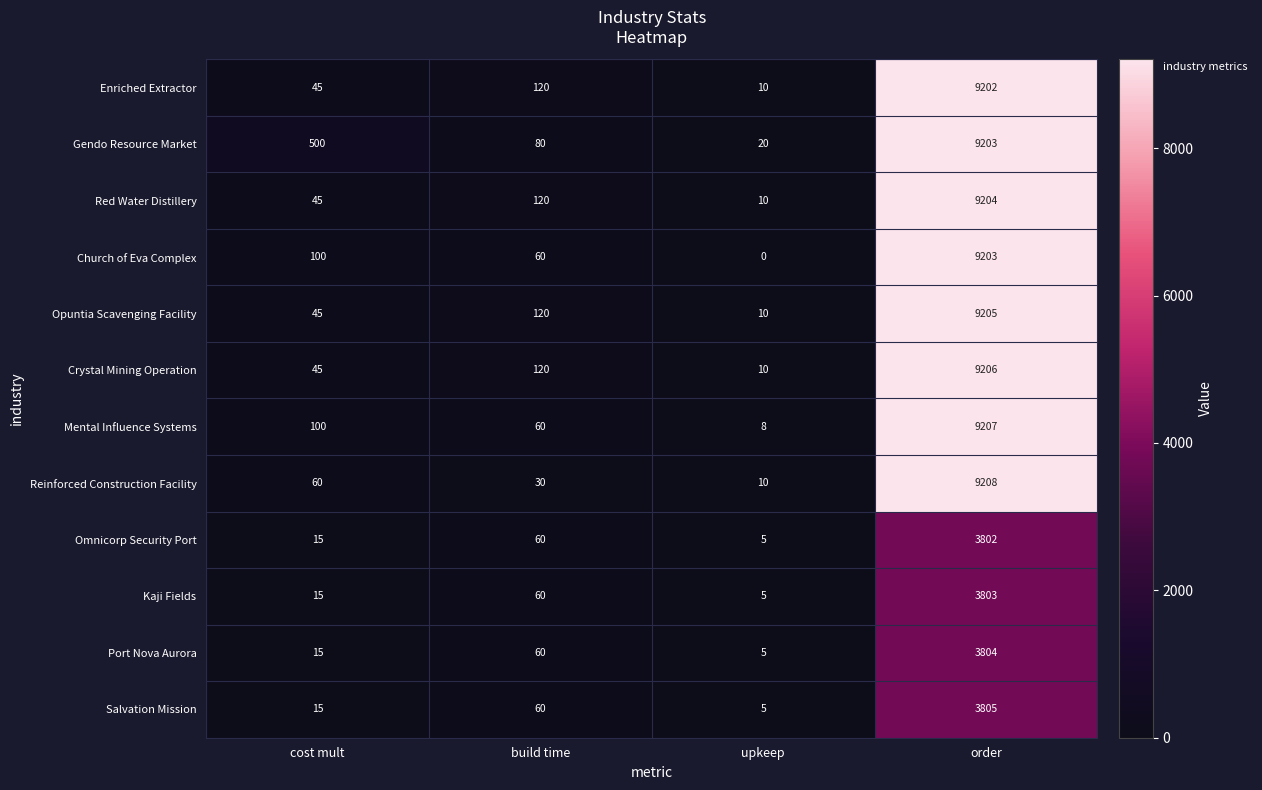

What is the maximum value shown in the chart?

9208